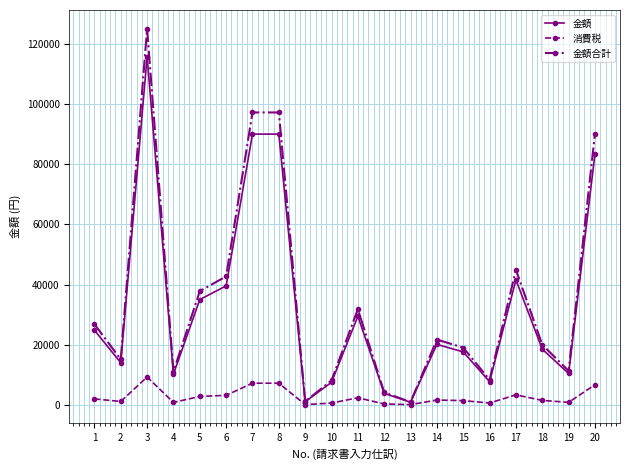

What is the average value of the 消費税 series?

2645